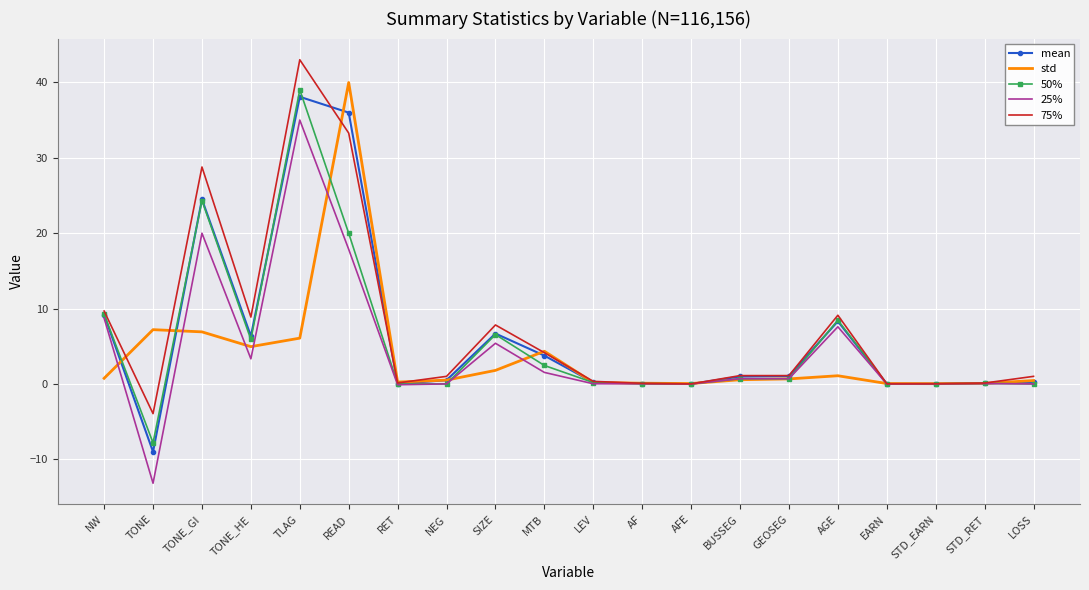

What is the difference between the maximum and minimum values in the std series?

39.9